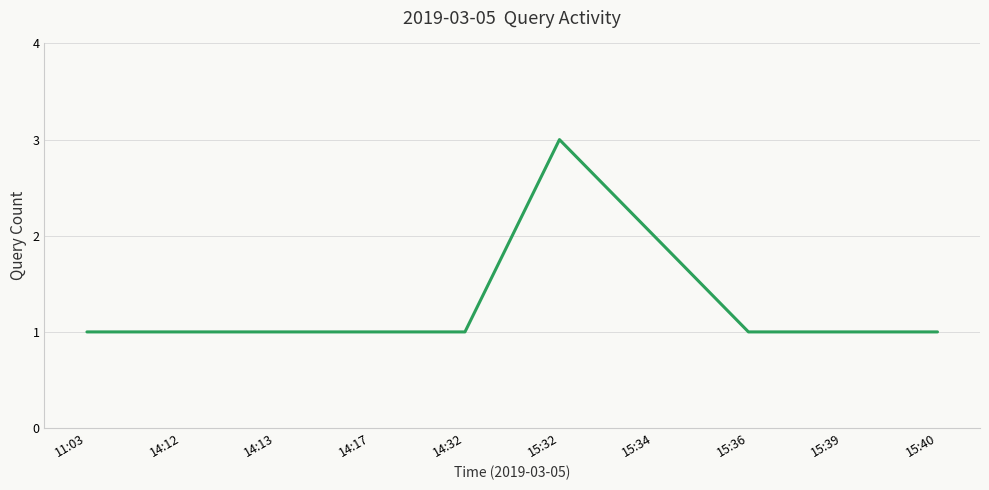

How many series are shown in this chart?

1